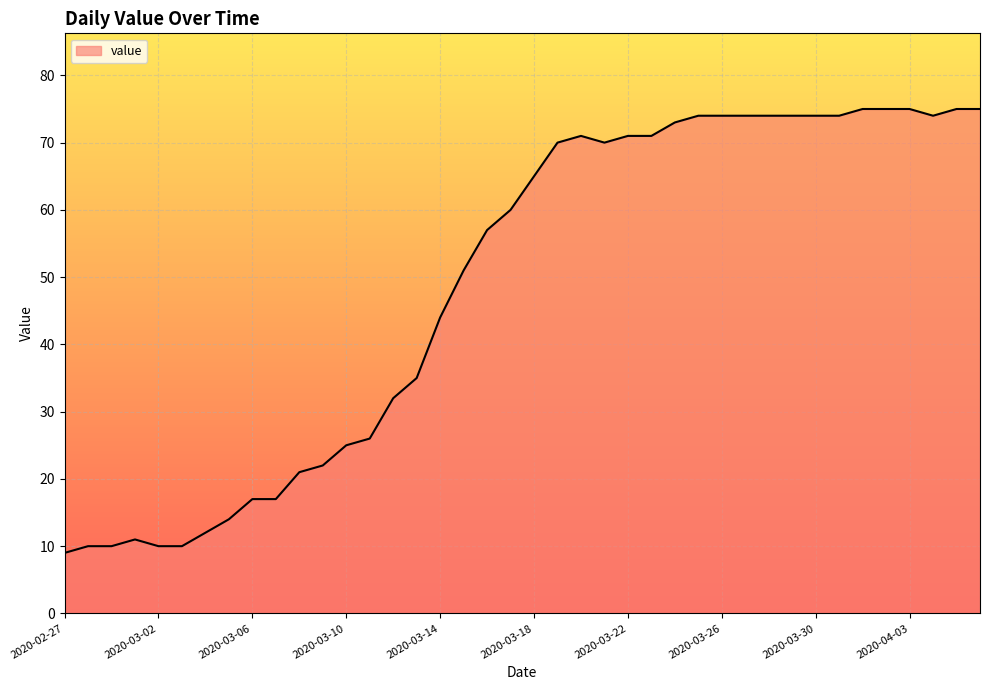

What is the maximum value shown in the chart?

75